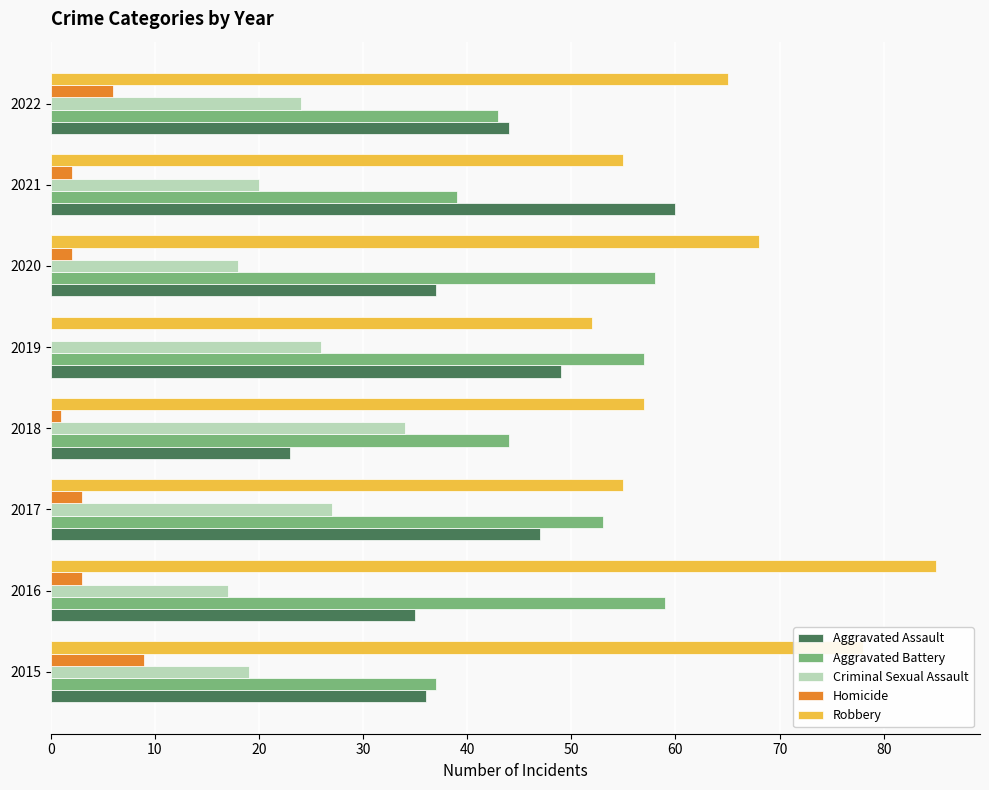

Which category has the highest value across all series?

2016